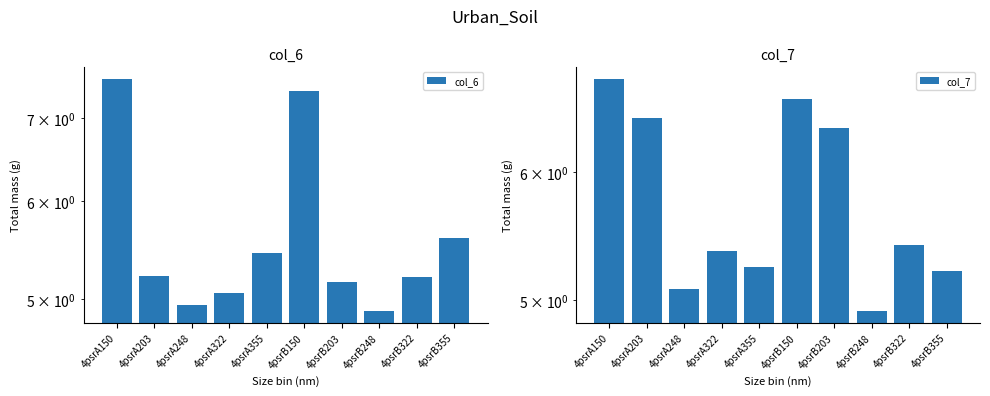

What is the total value across all series at 4psrA203?

11.7